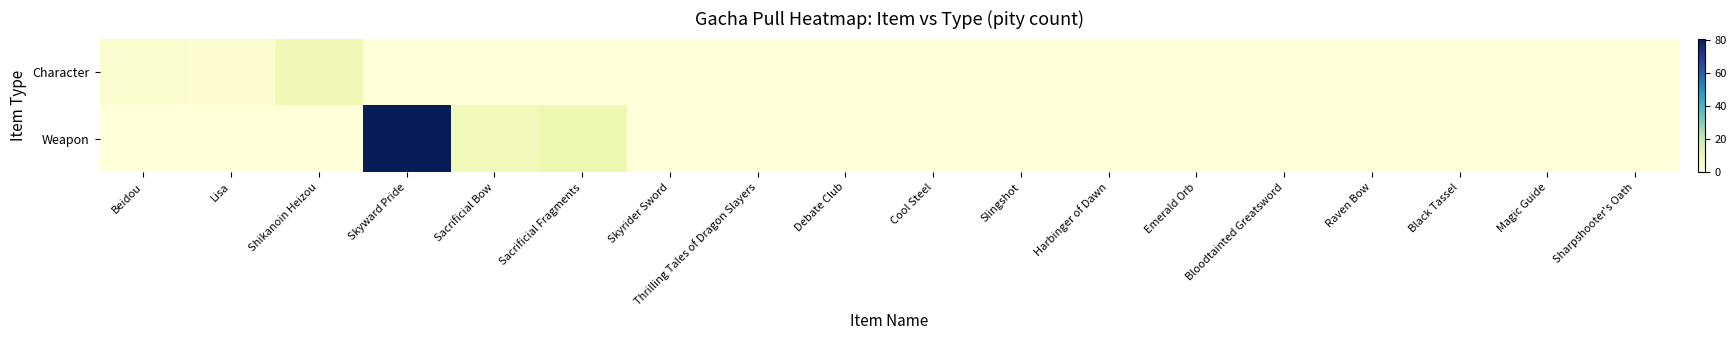

Which series has the largest range (max minus min)?

Weapon